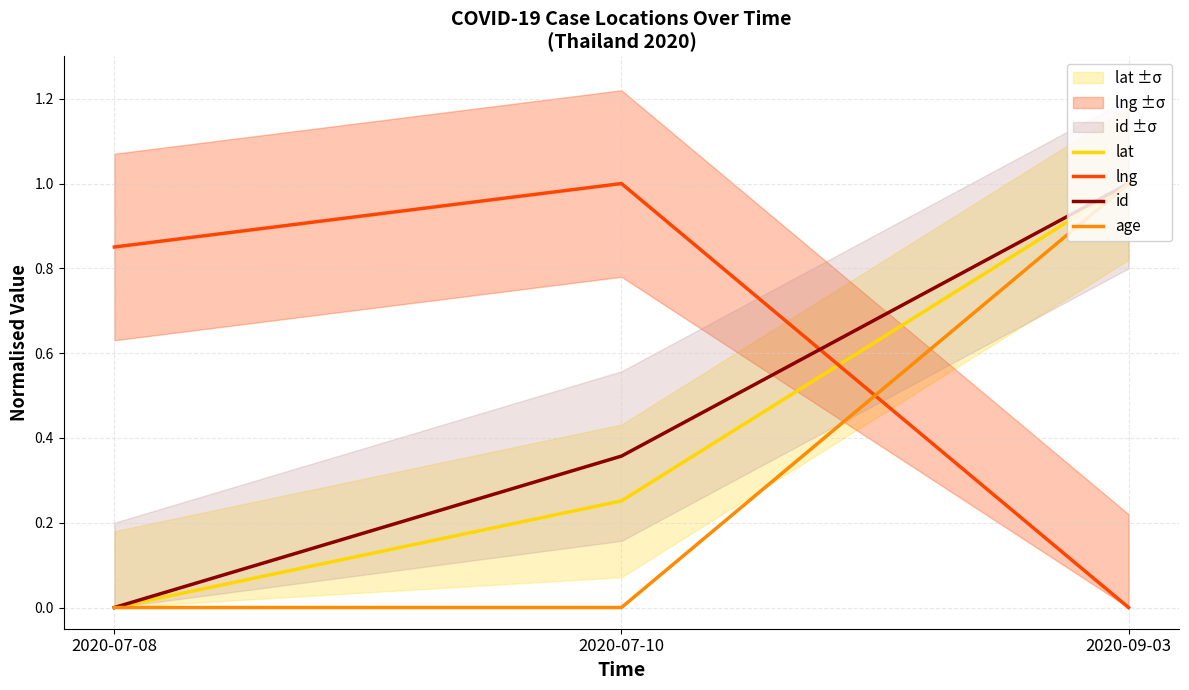

What is the average value of the lat series?

0.4